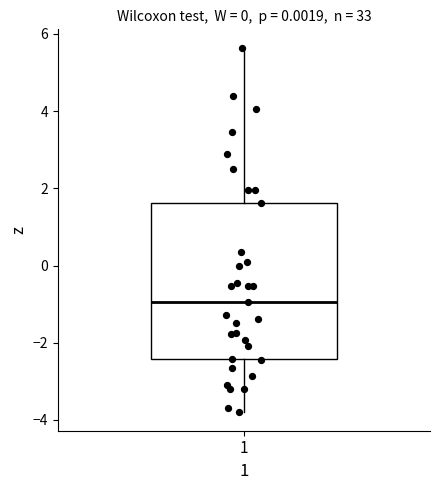

Transcribe this box plot: give where the median line is, the range the box spans, and where the two whiskers end, as read against the y-axis. The values are not printed on the chart, so give them approximately, as read against the axis.

median -1.0, box -2.4 to 1.6, whiskers -3.8 to 5.6